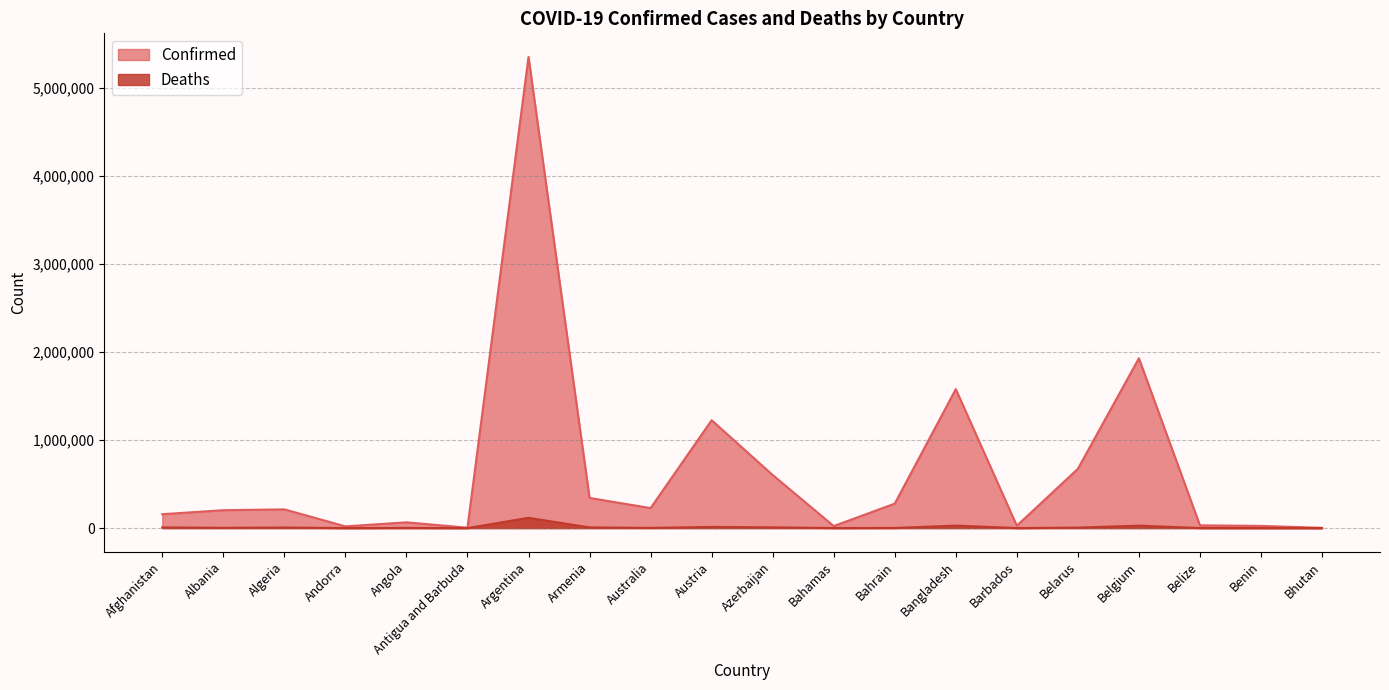

How many lines are shown in the chart?

2